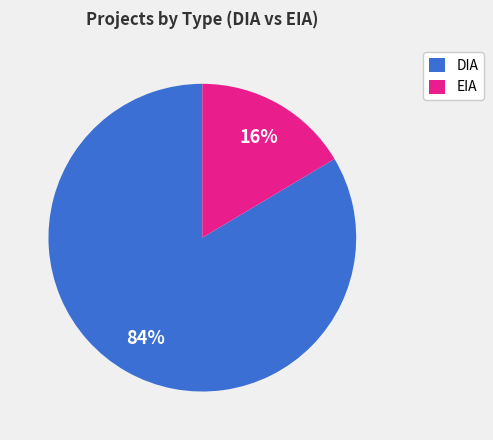

Does EIA account for over 50% of the chart?

No